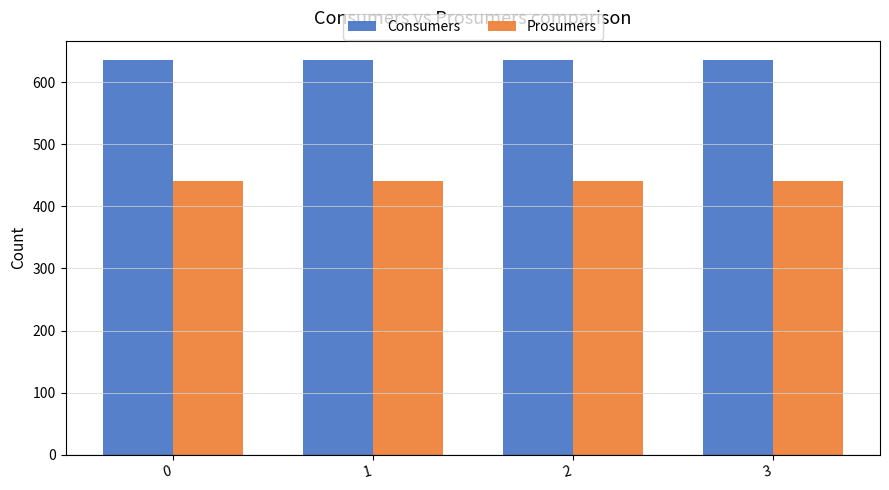

Which series has the largest total across all categories?

Consumers